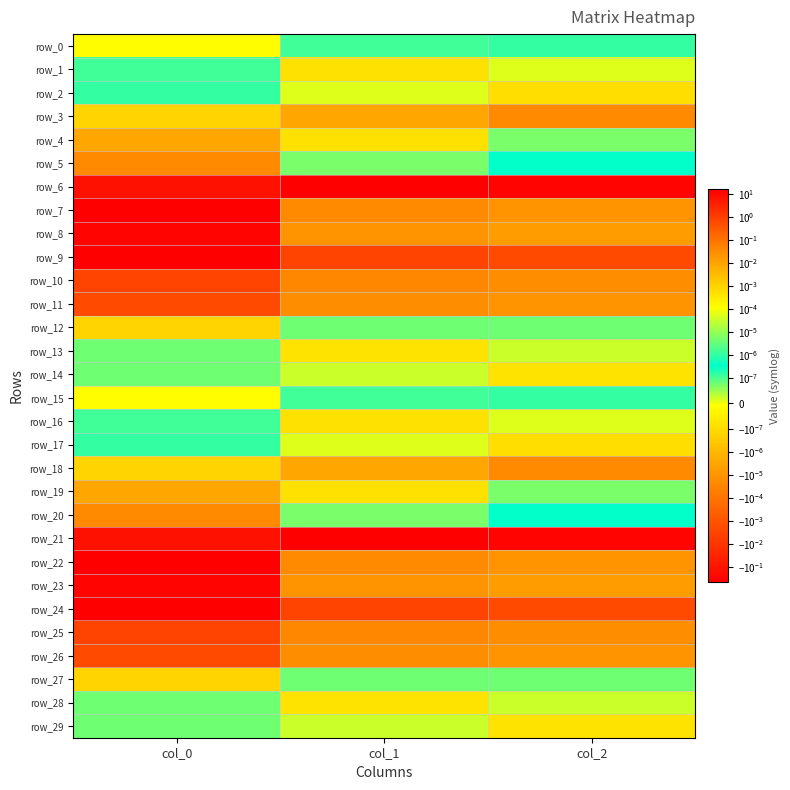

Where is row_8 nearest to the value 0?

col_2